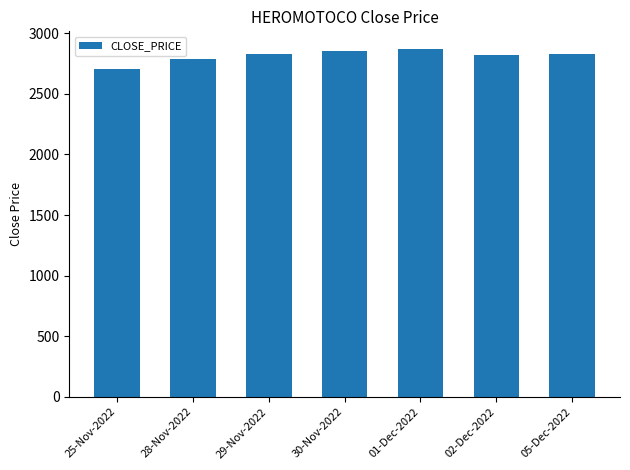

True or false: the data shows 1462.6 at 25-Nov-2022.

False